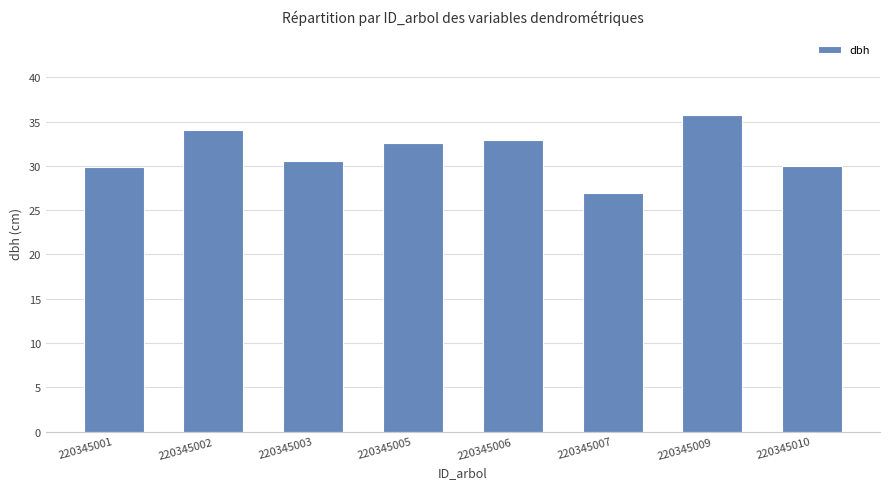

At which category does the chart reach its minimum across all series?

220345007